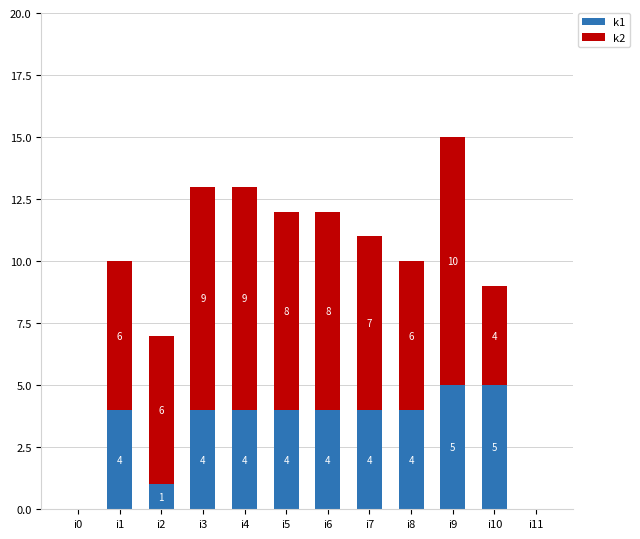

How many k1 values are between 4 and 5?

9